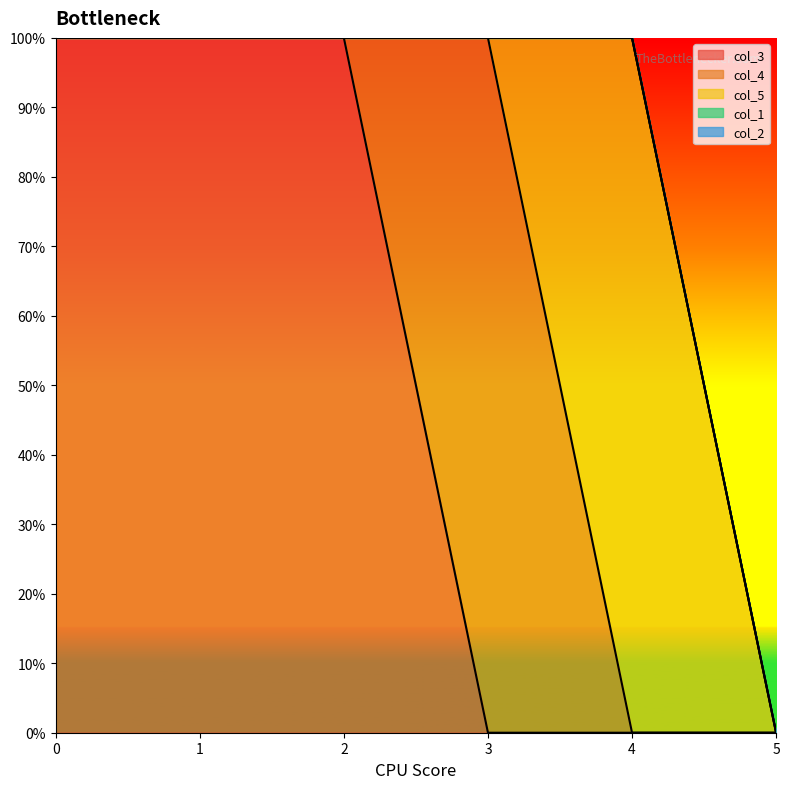

What are all the series names shown in the legend?

col_3, col_4, col_5, col_1, col_2